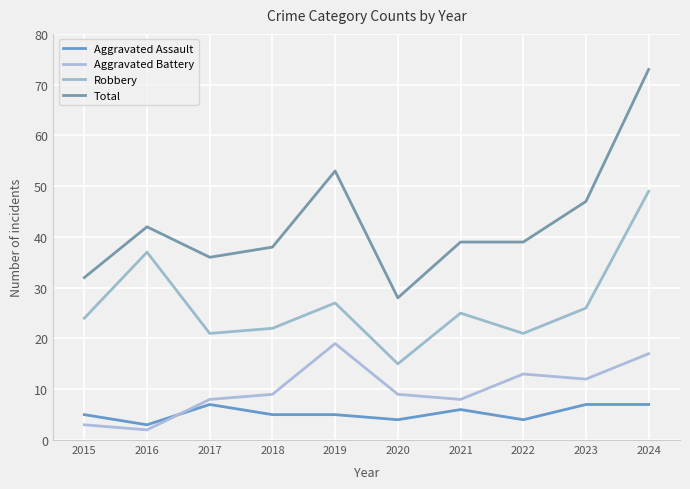

At which category is the sum across all series the highest?

2024